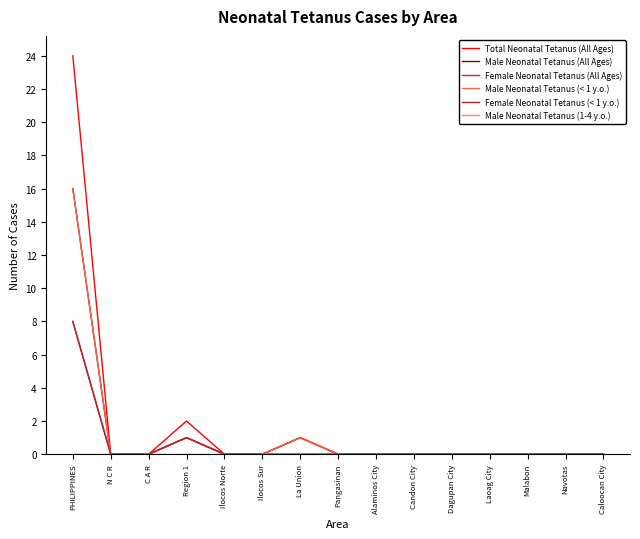

How many lines are shown in the chart?

6